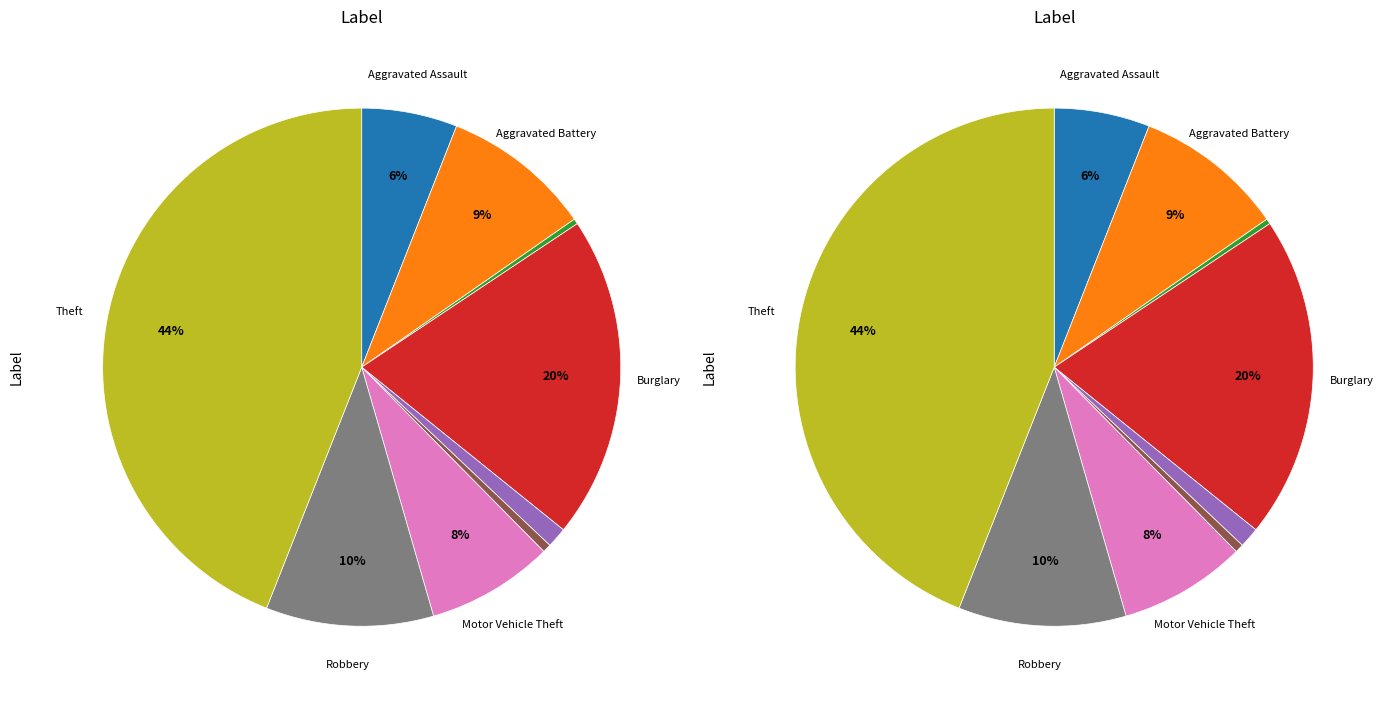

How many segments does this pie chart have?

9